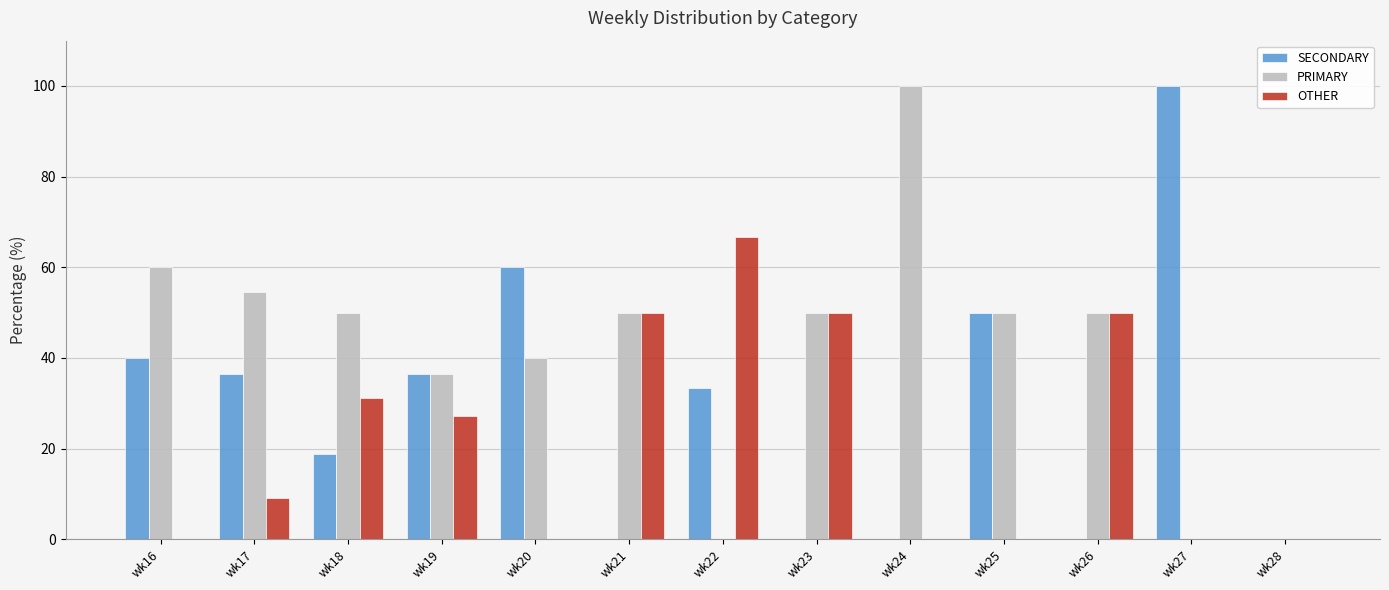

The SECONDARY series shows 63.3 at wk19. True or false?

False